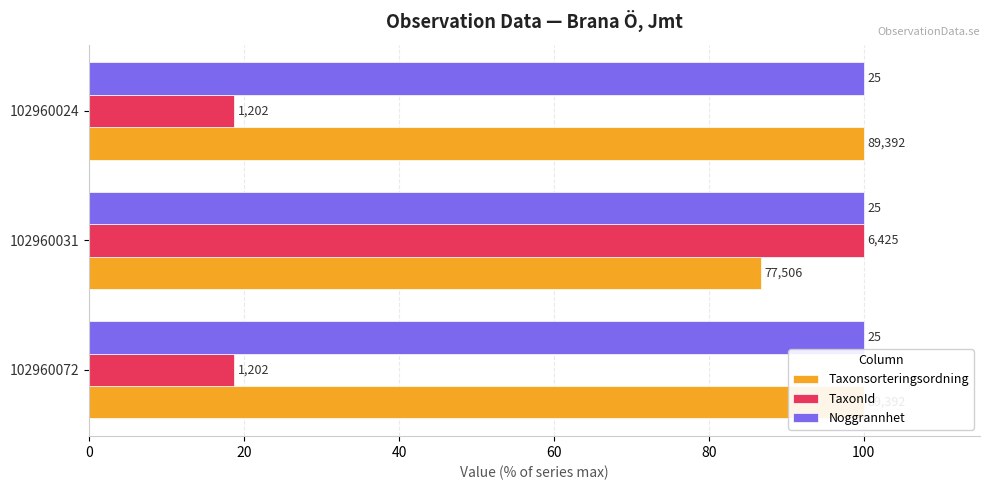

What is the sum of all Noggrannhet values?

0.8